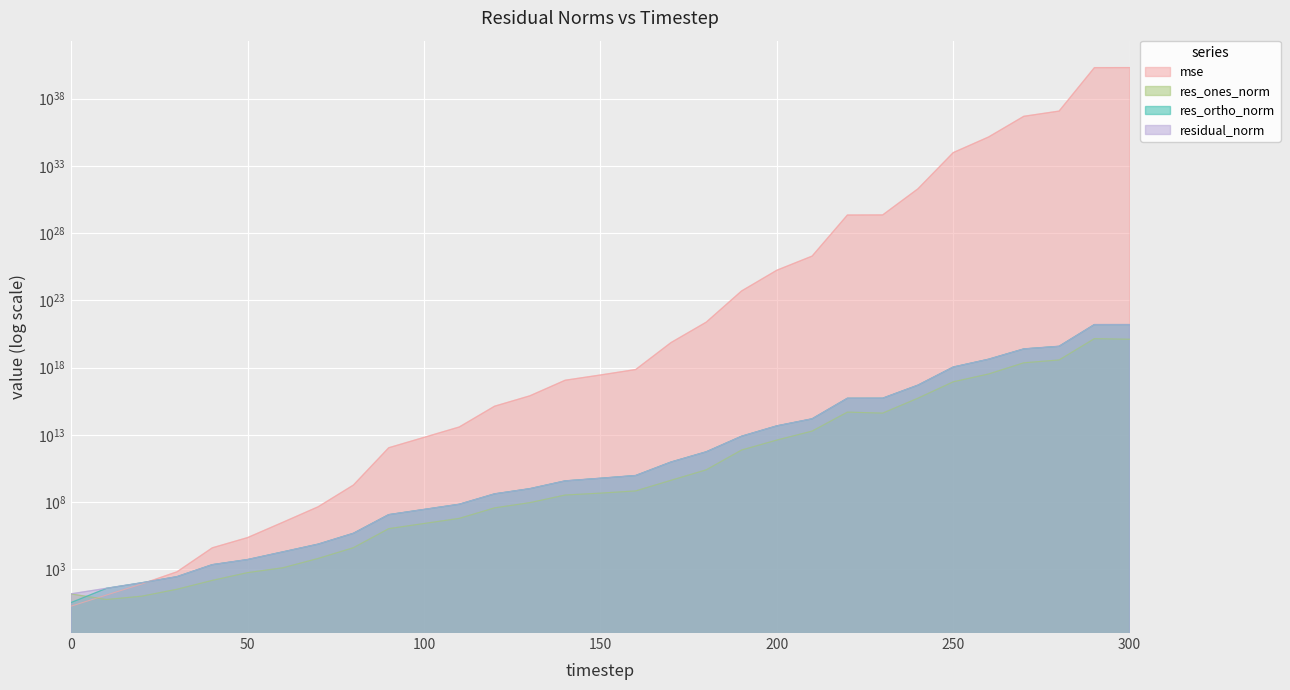

What is the approximate value of residual_norm at 180?

540633745056.3